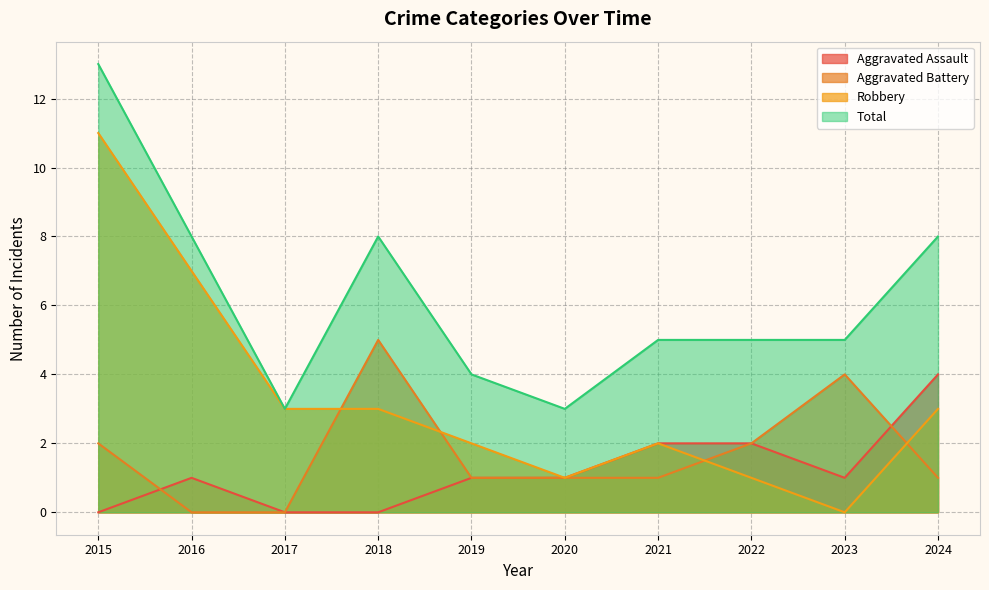

Is it true that Aggravated Battery equals -3 at 2016?

False